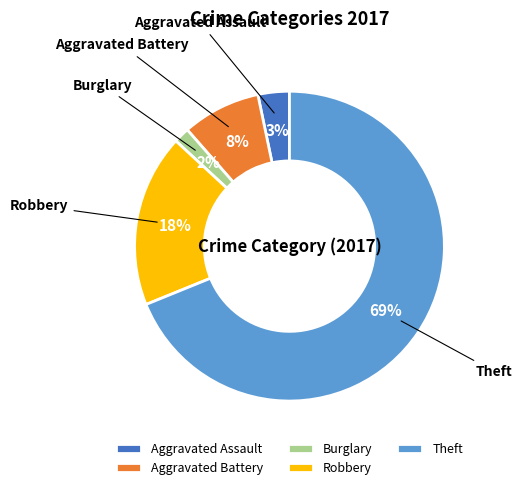

To the nearest percent, what percentage of the pie is Theft?

69%